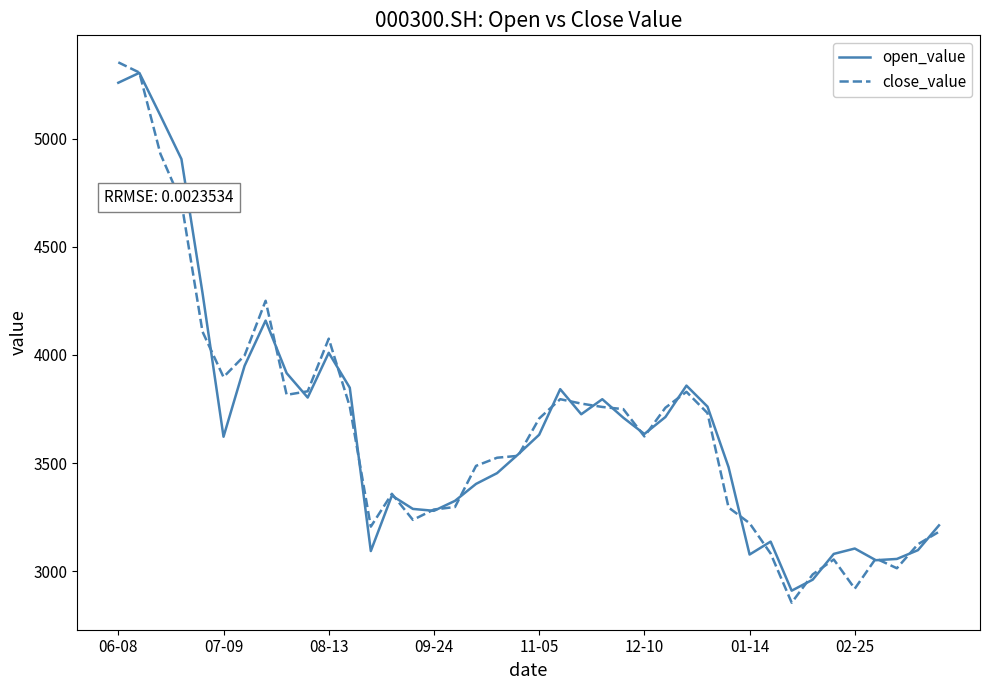

What is the maximum value for close_value?

5353.8